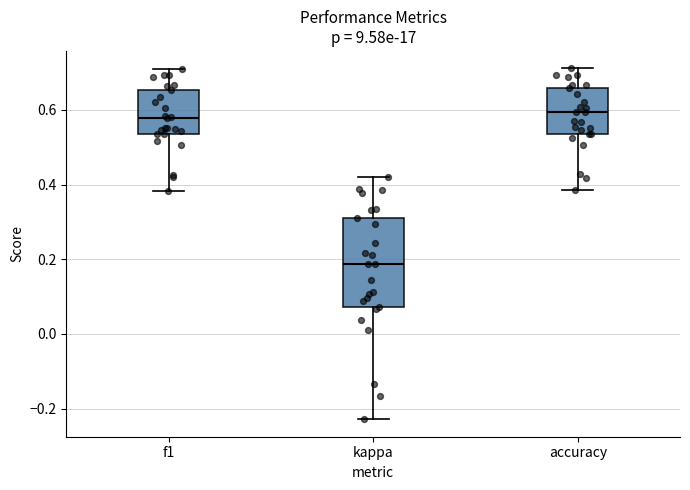

Reading left to right, transcribe this box plot: for each box, give where its median line is, the range the box spans, and where its two whiskers end, as read against the y-axis. The values are not printed on the chart, so give them approximately, as read against the axis.

f1: median 0.58, box 0.54 to 0.66, whiskers 0.38 to 0.72
kappa: median 0.18, box 0.08 to 0.30, whiskers -0.22 to 0.42
accuracy: median 0.60, box 0.54 to 0.66, whiskers 0.38 to 0.72